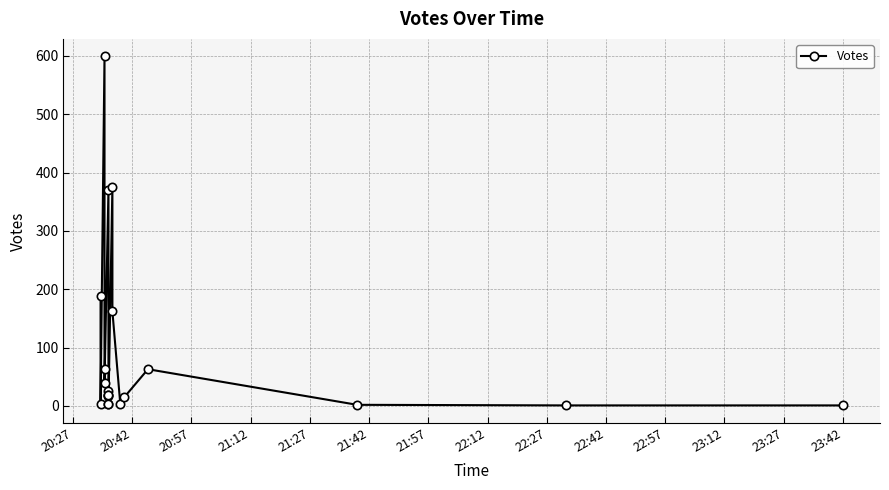

What is the minimum value shown in the chart?

1